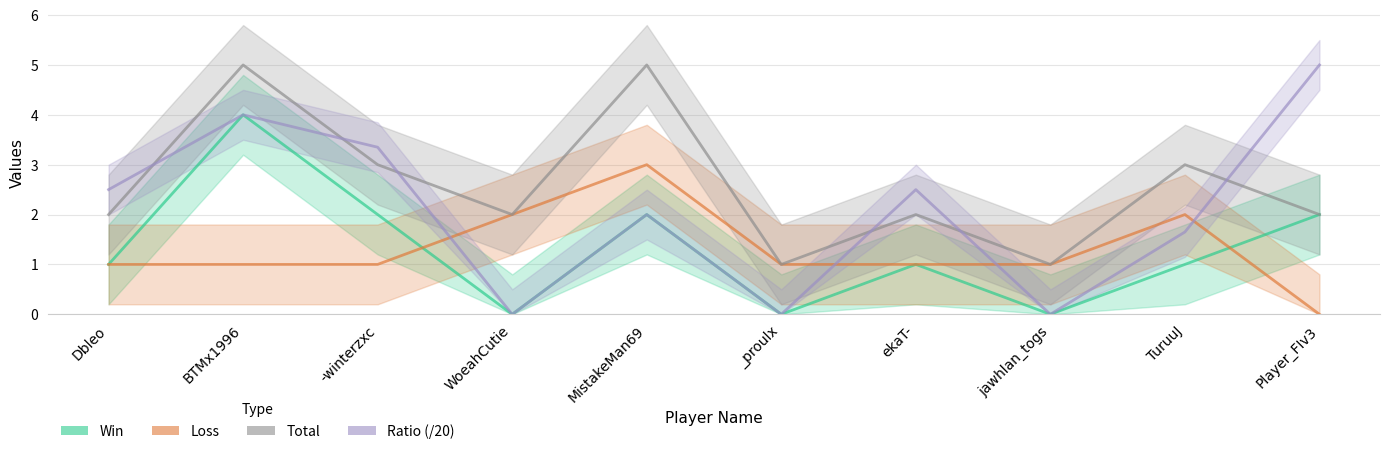

At which category does the chart reach its minimum across all series?

WoeahCutie